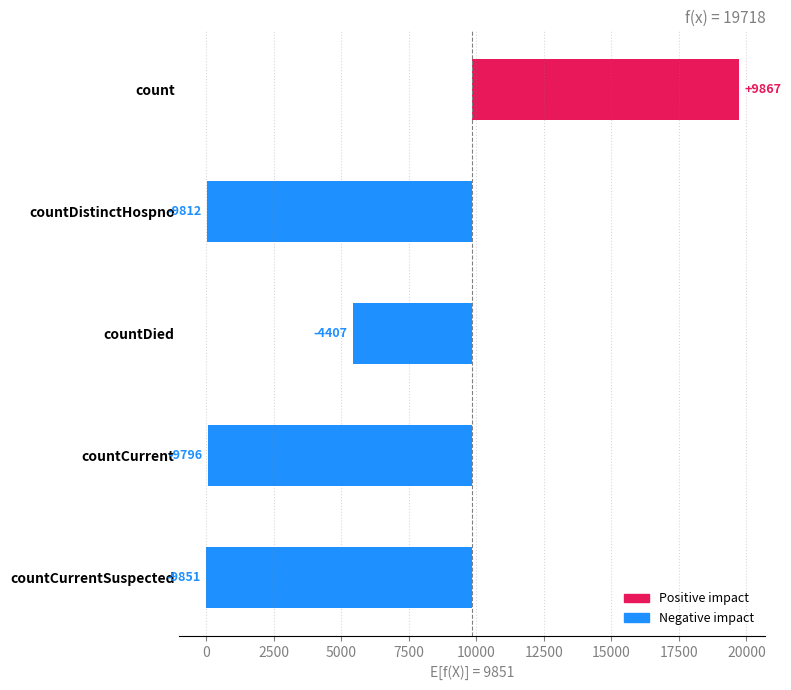

What is the approximate value at countDistinctHospno?

-9812